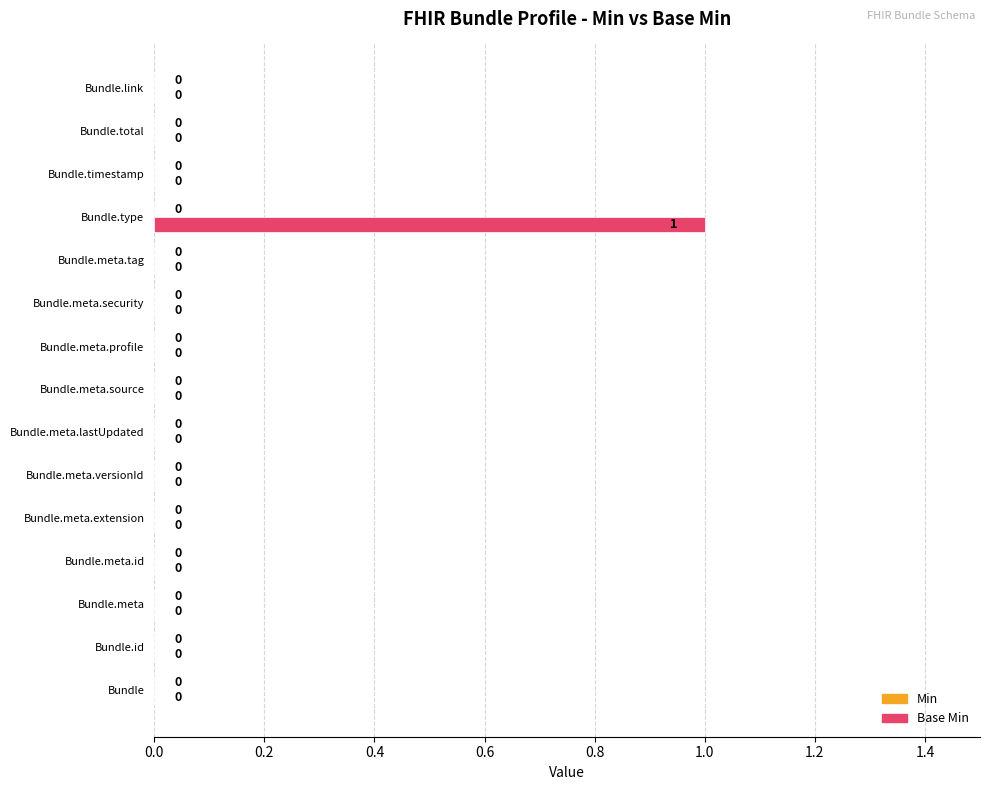

How many series are shown in this chart?

1